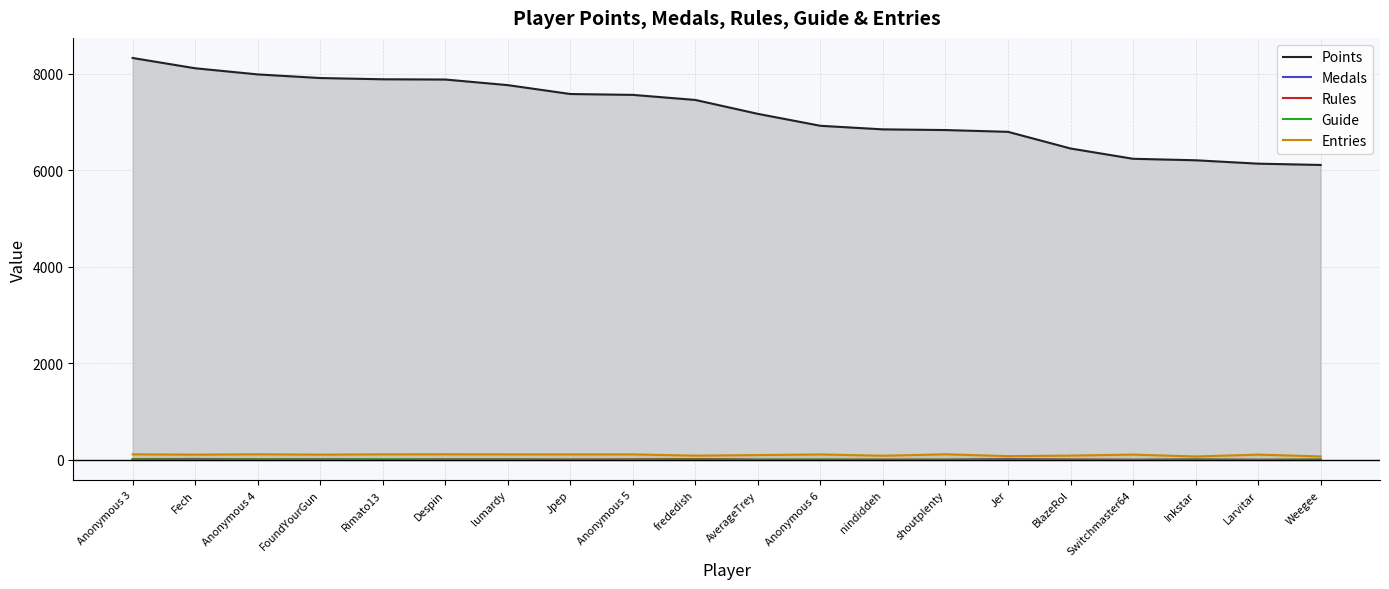

How many lines are shown in the chart?

5